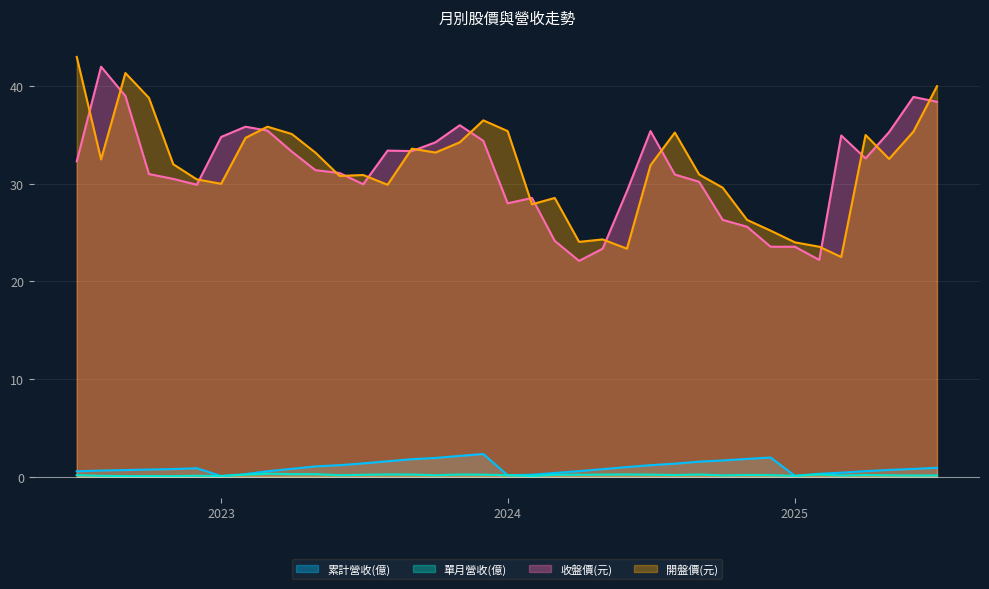

How many distinct data groups are displayed?

4